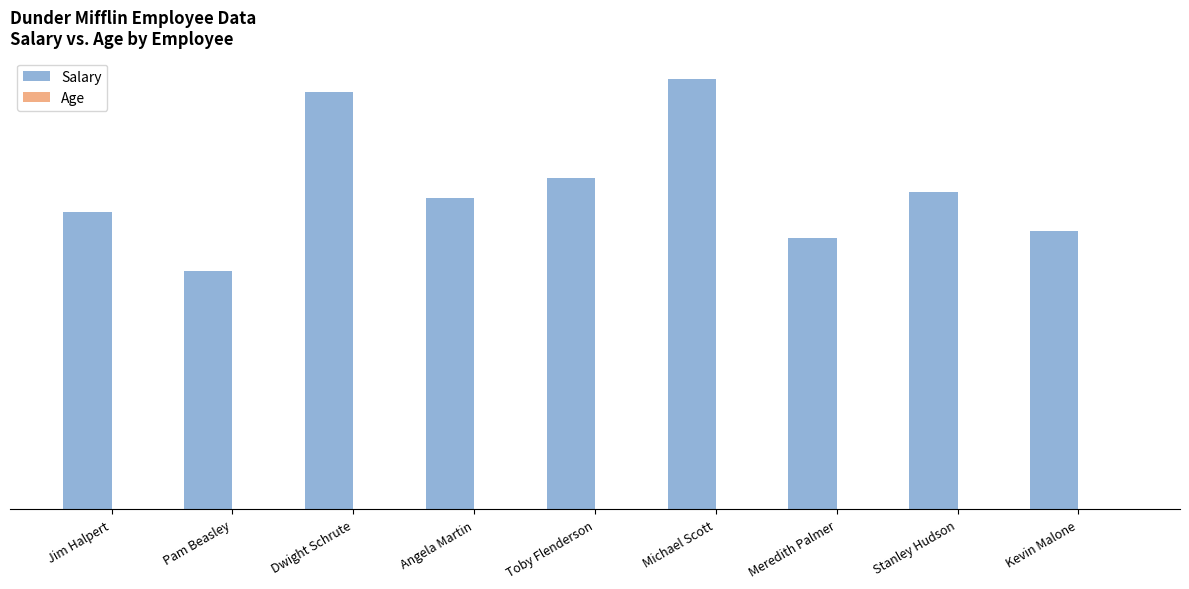

Is the value of Salary at Jim Halpert greater than the value of Age at Stanley Hudson?

Yes